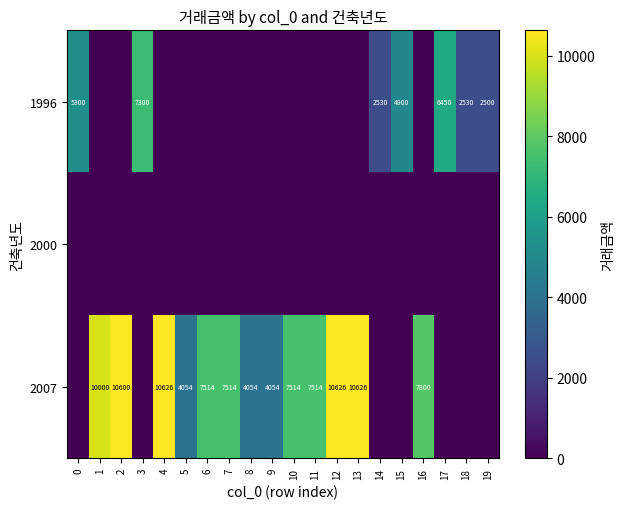

The value of 1996 at 3 is 9965. True or false?

False